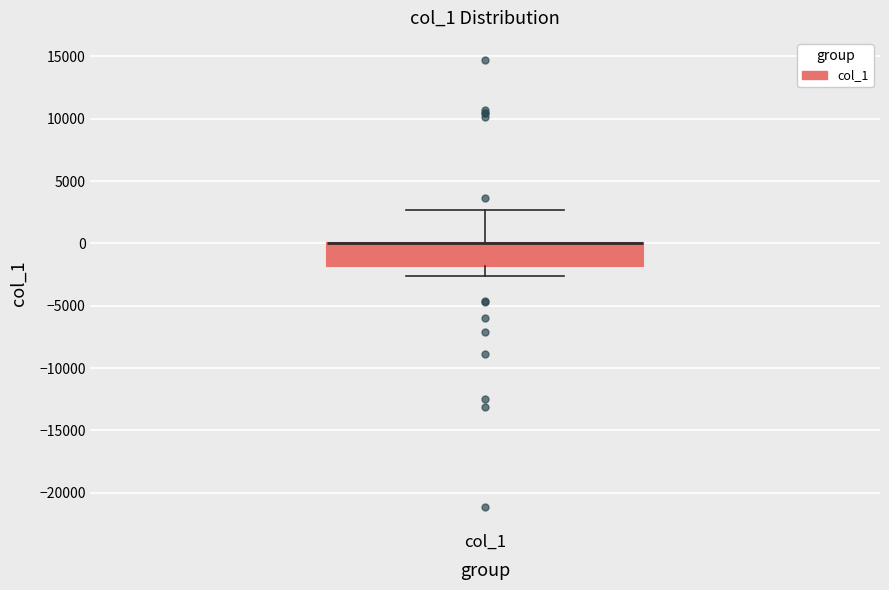

Transcribe this box plot: give where the median line is, the range the box spans, and where the two whiskers end, as read against the y-axis. The values are not printed on the chart, so give them approximately, as read against the axis.

median 0 (drawn on the box's upper edge), box -2000 to 0, whiskers -2500 to 2500